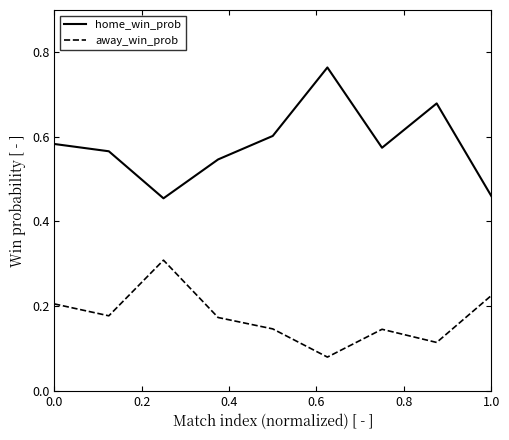

Which series has the largest total across all categories?

home_win_prob